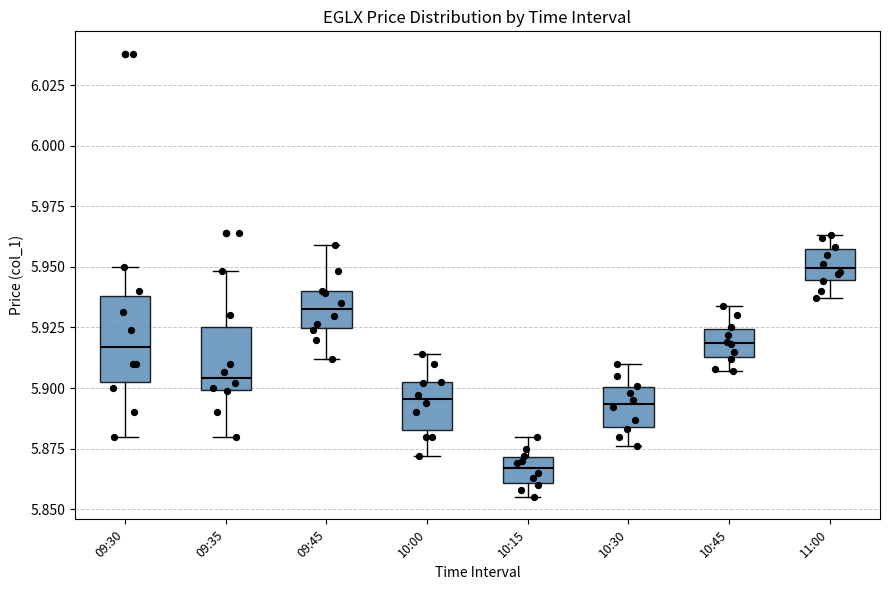

Where does the upper whisker of the box for 09:35 end on the y-axis? The values are not printed on the chart, so give them approximately, as read against the axis.

5.950